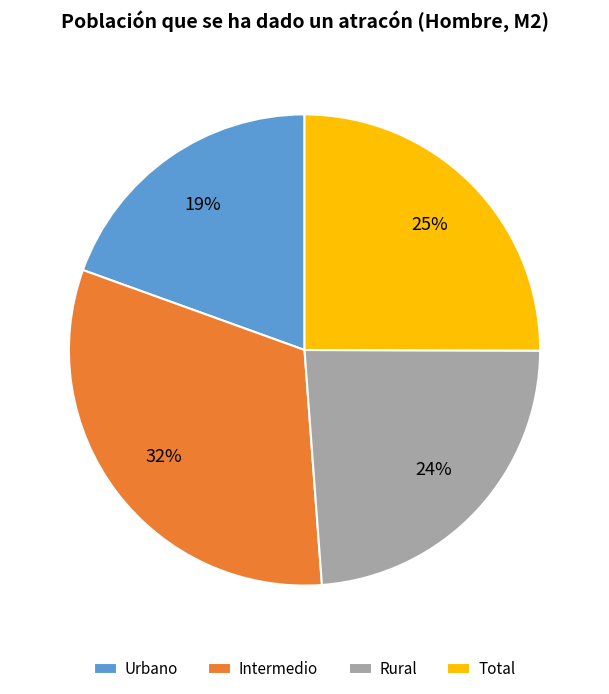

How many slices are in this pie chart?

4